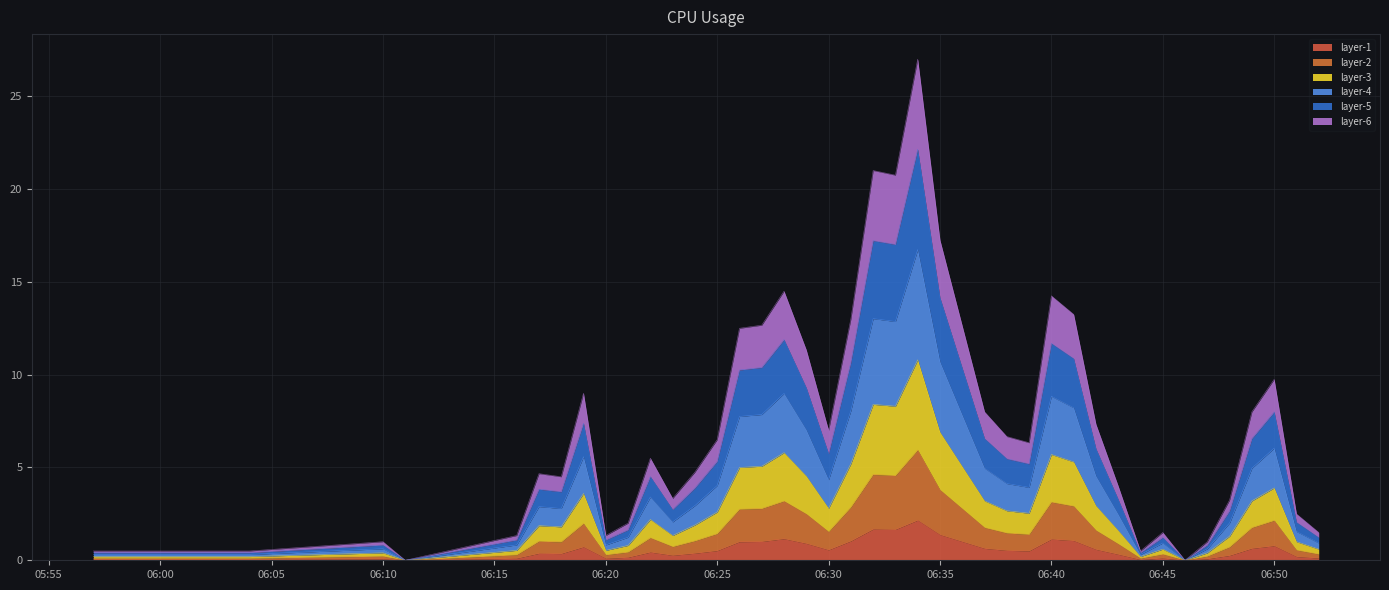

Where is the data nearest to the value 5?

2025-06-09 06:26:00